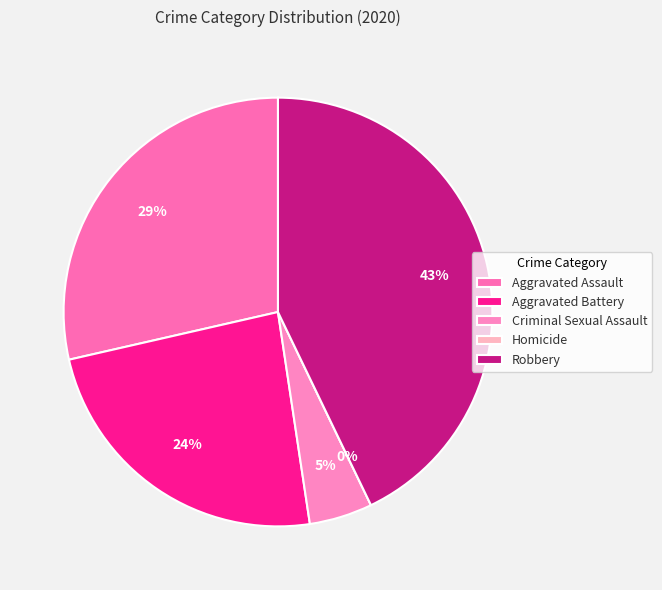

To the nearest percent, what portion does Robbery represent?

43%